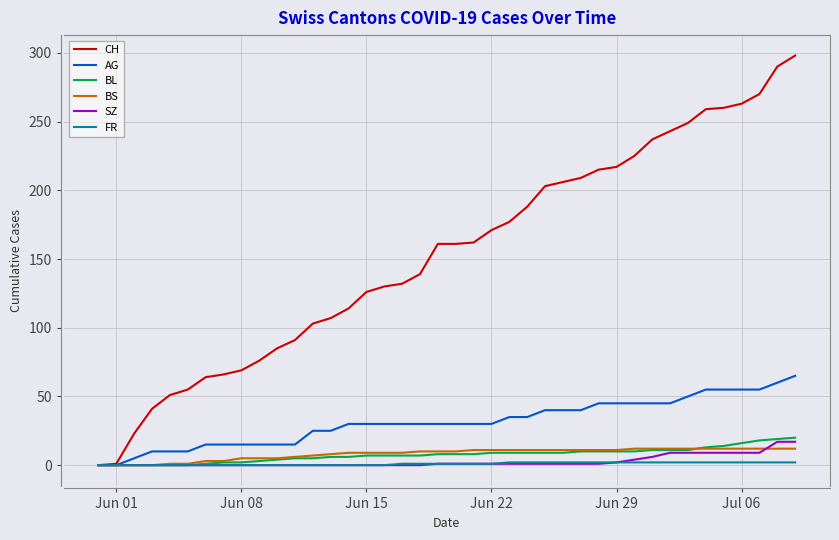

Which series has the widest spread of values?

CH